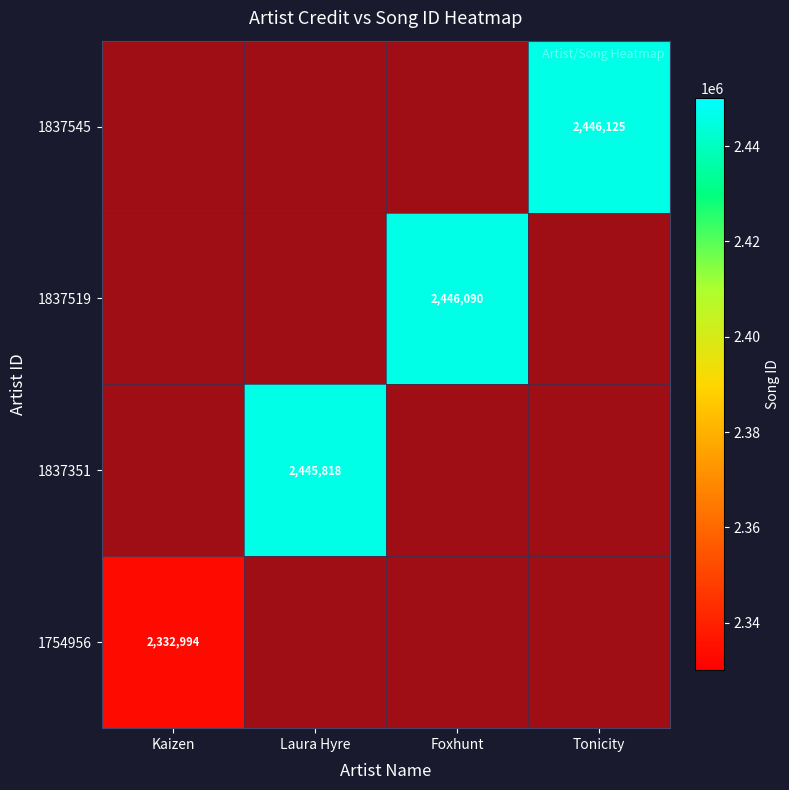

At how many categories does at least one series exceed 2385556?

3